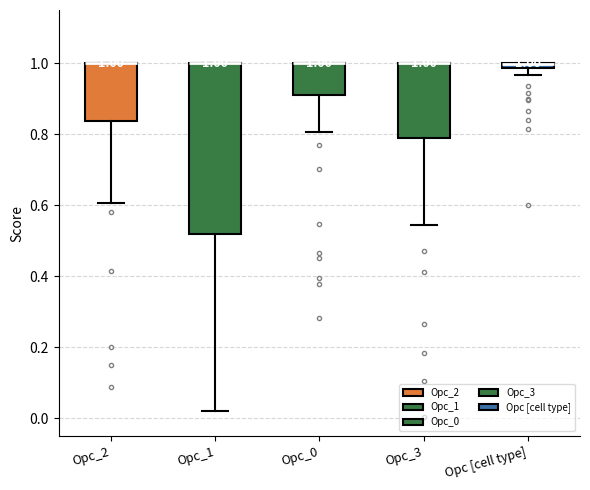

Comparing the boxes themselves (not the whiskers), which one is the tallest?

Opc_1